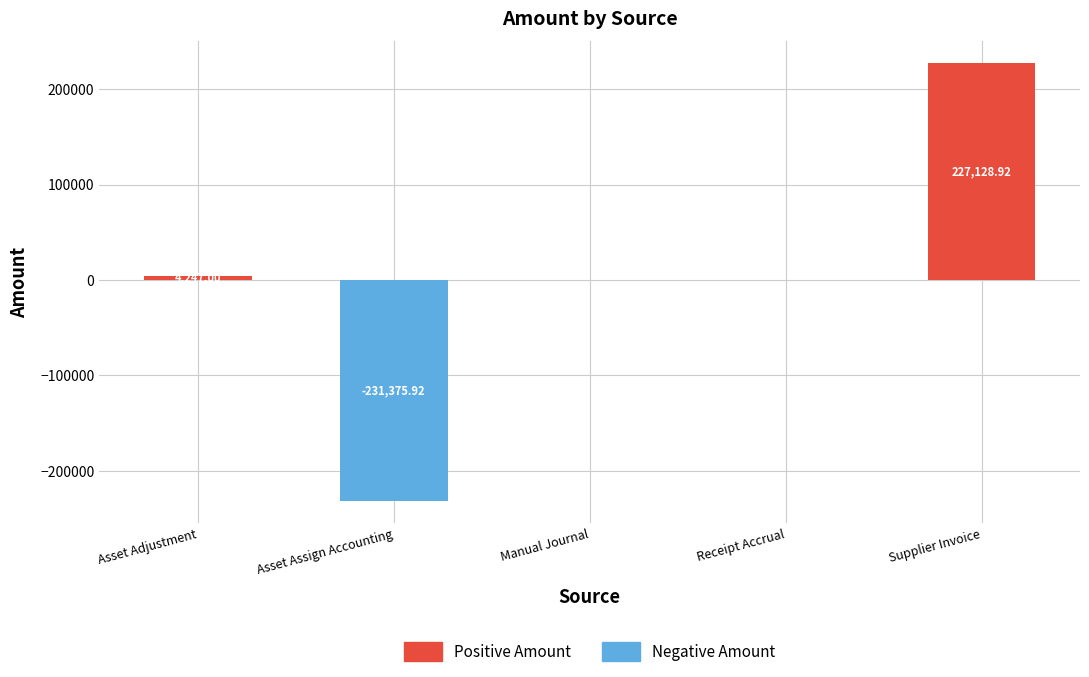

Reading right to left, extract all data points from this chart.

Positive Amount: 227128.9	0.0	0.0	0.0	4247.0
Negative Amount: 0.0	0.0	0.0	-231375.9	0.0